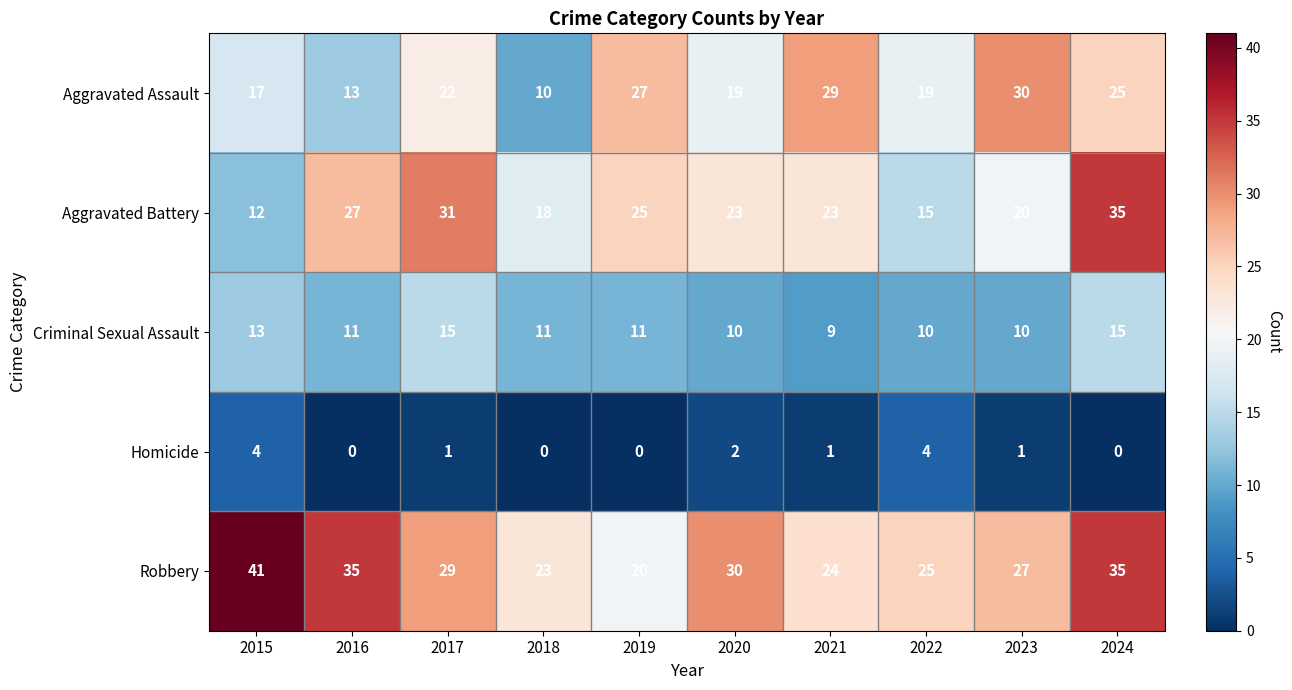

What is the spread (max minus min) of values at 2023?

29